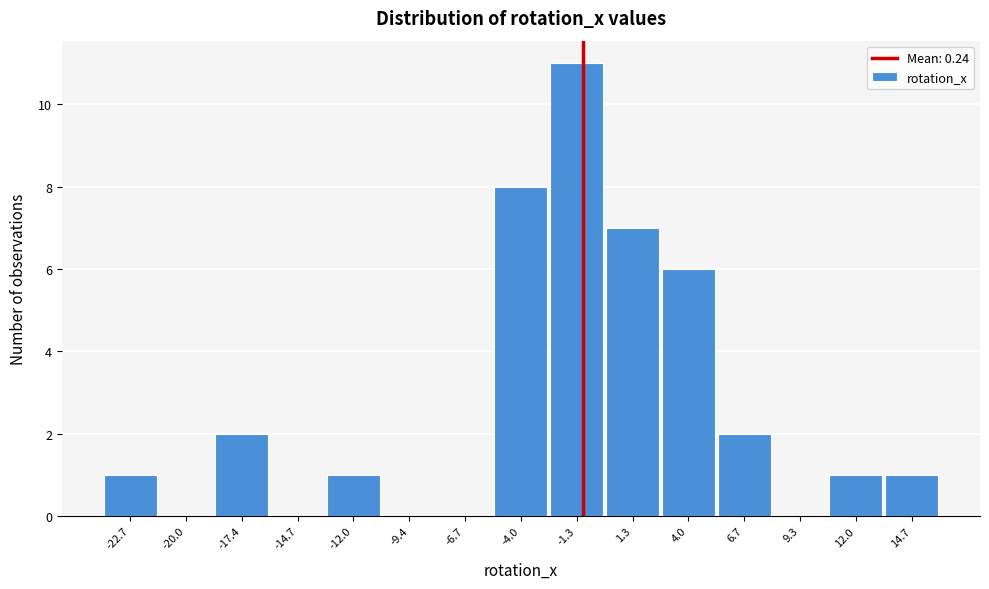

Reading right to left, list all the values displayed in this chart.

14.7=1	12.0=1	9.3=0	6.7=2	4.0=6	1.3=7	-1.3=11	-4.0=8	-6.7=0	-9.4=0	-12.0=1	-14.7=0	-17.4=2	-20.0=0	-22.7=1